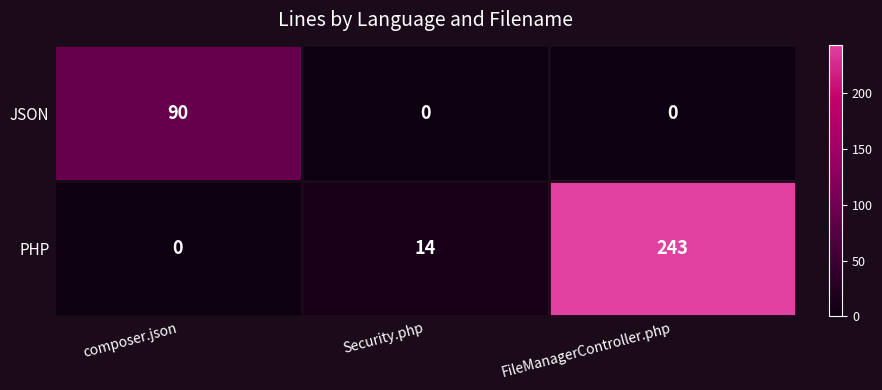

What is the sum of the JSON values at composer.json and Security.php?

90